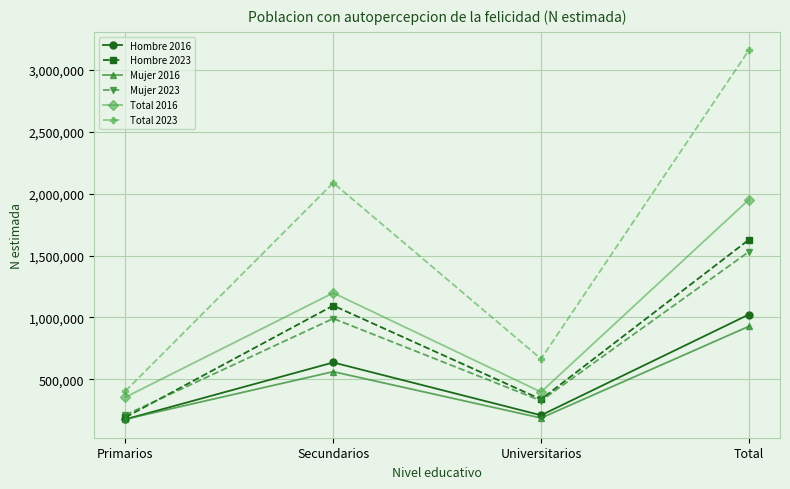

What is the difference between the maximum and second lowest values in the Hombre 2023 series?

1289004